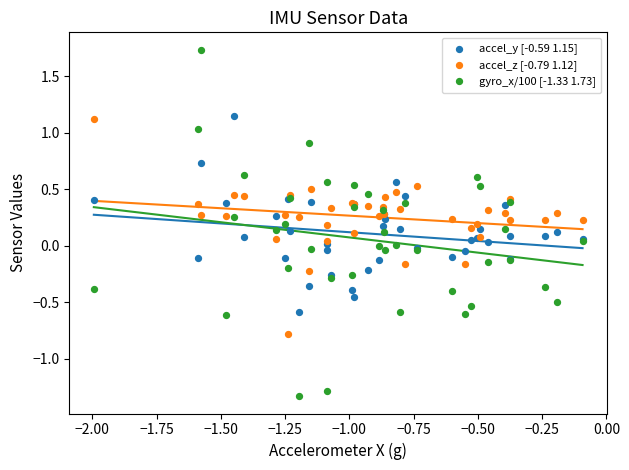

What is the X range (max minus min) for the scatter plot?

1.9